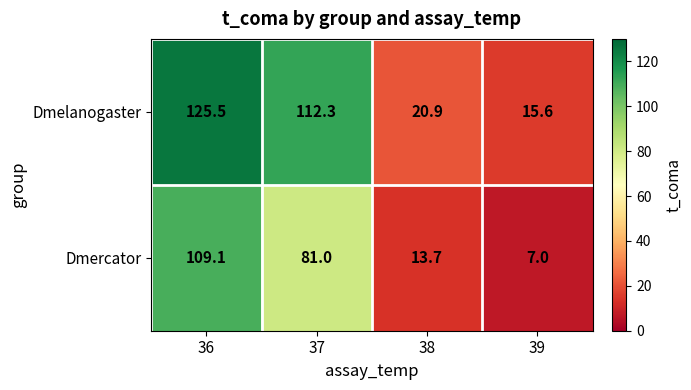

What is the difference between the Dmelanogaster values at 37 and 38?

91.4